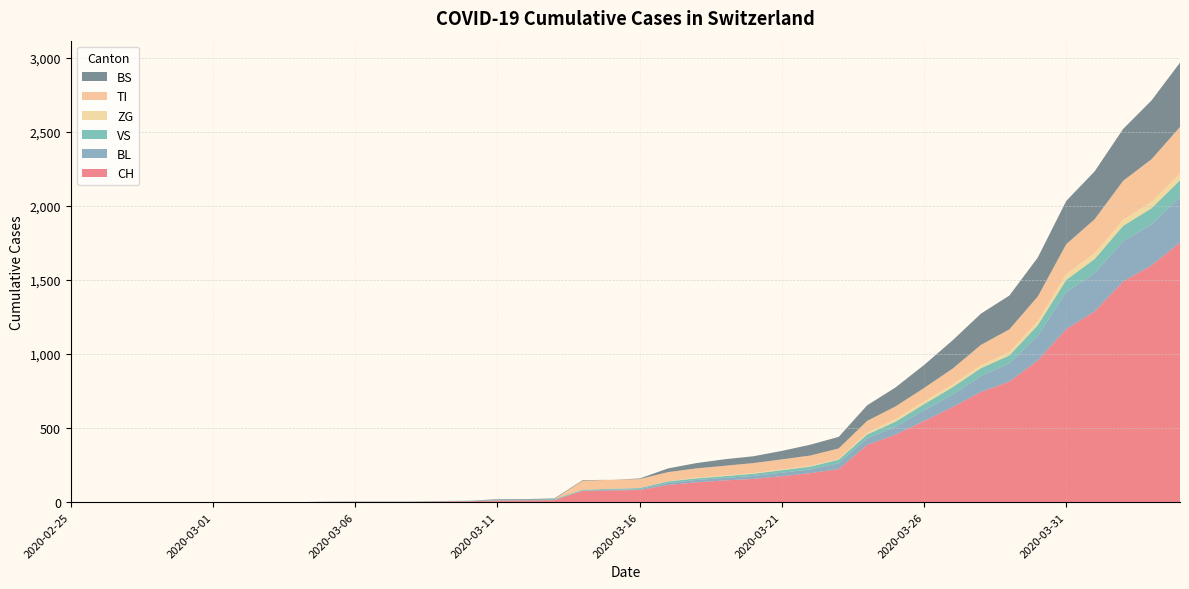

Reading left to right, what are all the values shown in this chart?

CH: 2020-02-25=0	2020-02-26=0	2020-02-27=0	2020-02-28=0	2020-02-29=0	2020-03-01=0	2020-03-02=0	2020-03-03=0	2020-03-04=0	2020-03-05=2	2020-03-06=3	2020-03-07=3	2020-03-08=3	2020-03-09=5	2020-03-10=6	2020-03-11=11	2020-03-12=12	2020-03-13=14	2020-03-14=76	2020-03-15=79	2020-03-16=82	2020-03-17=116	2020-03-18=134	2020-03-19=147	2020-03-20=157	2020-03-21=175	2020-03-22=196	2020-03-23=223	2020-03-24=386	2020-03-25=456	2020-03-26=548	2020-03-27=642	2020-03-28=744	2020-03-29=814	2020-03-30=957	2020-03-31=1169	2020-04-01=1288	2020-04-02=1490	2020-04-03=1599	2020-04-04=1753
BL: 2020-02-25=0	2020-02-26=0	2020-02-27=0	2020-02-28=0	2020-02-29=0	2020-03-01=0	2020-03-02=0	2020-03-03=0	2020-03-04=0	2020-03-05=0	2020-03-06=0	2020-03-07=0	2020-03-08=0	2020-03-09=1	2020-03-10=2	2020-03-11=2	2020-03-12=2	2020-03-13=2	2020-03-14=2	2020-03-15=5	2020-03-16=5	2020-03-17=13	2020-03-18=16	2020-03-19=17	2020-03-20=20	2020-03-21=24	2020-03-22=25	2020-03-23=40	2020-03-24=46	2020-03-25=53	2020-03-26=73	2020-03-27=84	2020-03-28=108	2020-03-29=123	2020-03-30=167	2020-03-31=251	2020-04-01=258	2020-04-02=272	2020-04-03=277	2020-04-04=309
VS: 2020-02-25=0	2020-02-26=0	2020-02-27=0	2020-02-28=0	2020-02-29=0	2020-03-01=0	2020-03-02=0	2020-03-03=0	2020-03-04=0	2020-03-05=2	2020-03-06=2	2020-03-07=2	2020-03-08=2	2020-03-09=2	2020-03-10=2	2020-03-11=3	2020-03-12=3	2020-03-13=5	2020-03-14=6	2020-03-15=6	2020-03-16=8	2020-03-17=11	2020-03-18=11	2020-03-19=12	2020-03-20=15	2020-03-21=17	2020-03-22=19	2020-03-23=24	2020-03-24=25	2020-03-25=35	2020-03-26=41	2020-03-27=50	2020-03-28=53	2020-03-29=54	2020-03-30=71	2020-03-31=81	2020-04-01=96	2020-04-02=104	2020-04-03=109	2020-04-04=112
ZG: 2020-02-25=0	2020-02-26=0	2020-02-27=0	2020-02-28=0	2020-02-29=0	2020-03-01=0	2020-03-02=0	2020-03-03=0	2020-03-04=0	2020-03-05=0	2020-03-06=0	2020-03-07=0	2020-03-08=0	2020-03-09=0	2020-03-10=0	2020-03-11=0	2020-03-12=0	2020-03-13=0	2020-03-14=0	2020-03-15=0	2020-03-16=0	2020-03-17=1	2020-03-18=5	2020-03-19=5	2020-03-20=5	2020-03-21=5	2020-03-22=5	2020-03-23=5	2020-03-24=12	2020-03-25=18	2020-03-26=18	2020-03-27=18	2020-03-28=21	2020-03-29=21	2020-03-30=29	2020-03-31=39	2020-04-01=40	2020-04-02=41	2020-04-03=44	2020-04-04=46
TI: 2020-02-25=0	2020-02-26=0	2020-02-27=0	2020-02-28=0	2020-02-29=0	2020-03-01=0	2020-03-02=0	2020-03-03=0	2020-03-04=0	2020-03-05=0	2020-03-06=0	2020-03-07=0	2020-03-08=0	2020-03-09=0	2020-03-10=0	2020-03-11=0	2020-03-12=0	2020-03-13=0	2020-03-14=61	2020-03-15=61	2020-03-16=61	2020-03-17=62	2020-03-18=62	2020-03-19=65	2020-03-20=67	2020-03-21=68	2020-03-22=70	2020-03-23=71	2020-03-24=80	2020-03-25=85	2020-03-26=91	2020-03-27=107	2020-03-28=136	2020-03-29=155	2020-03-30=165	2020-03-31=202	2020-04-01=229	2020-04-02=263	2020-04-03=287	2020-04-04=314
BS: 2020-02-25=0	2020-02-26=0	2020-02-27=0	2020-02-28=0	2020-02-29=0	2020-03-01=0	2020-03-02=0	2020-03-03=0	2020-03-04=0	2020-03-05=0	2020-03-06=0	2020-03-07=0	2020-03-08=0	2020-03-09=0	2020-03-10=0	2020-03-11=4	2020-03-12=4	2020-03-13=4	2020-03-14=4	2020-03-15=0	2020-03-16=4	2020-03-17=25	2020-03-18=36	2020-03-19=44	2020-03-20=46	2020-03-21=57	2020-03-22=73	2020-03-23=78	2020-03-24=105	2020-03-25=128	2020-03-26=155	2020-03-27=191	2020-03-28=211	2020-03-29=228	2020-03-30=263	2020-03-31=292	2020-04-01=323	2020-04-02=350	2020-04-03=397	2020-04-04=434